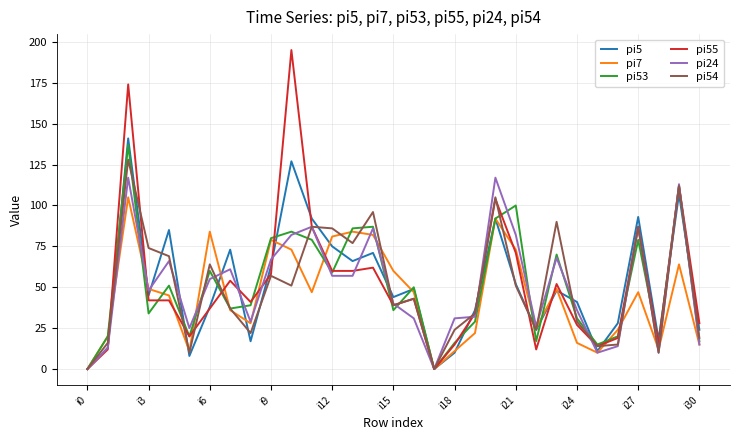

Which series has the largest range (max minus min)?

pi55